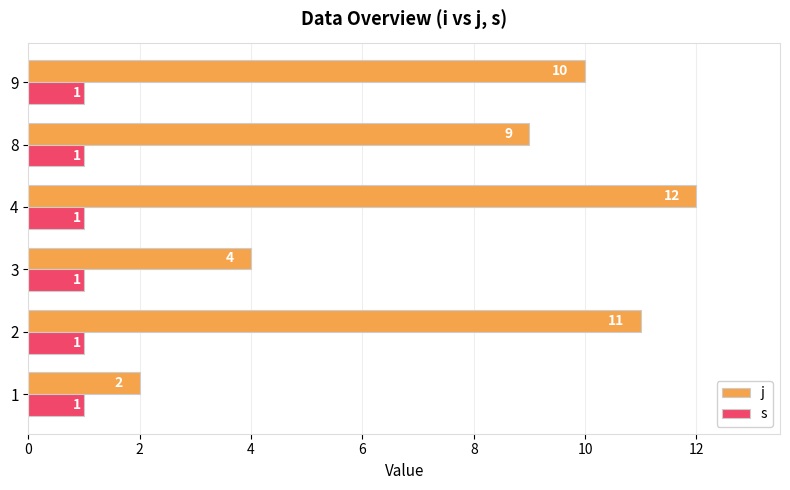

Which series has the largest range (max minus min)?

j